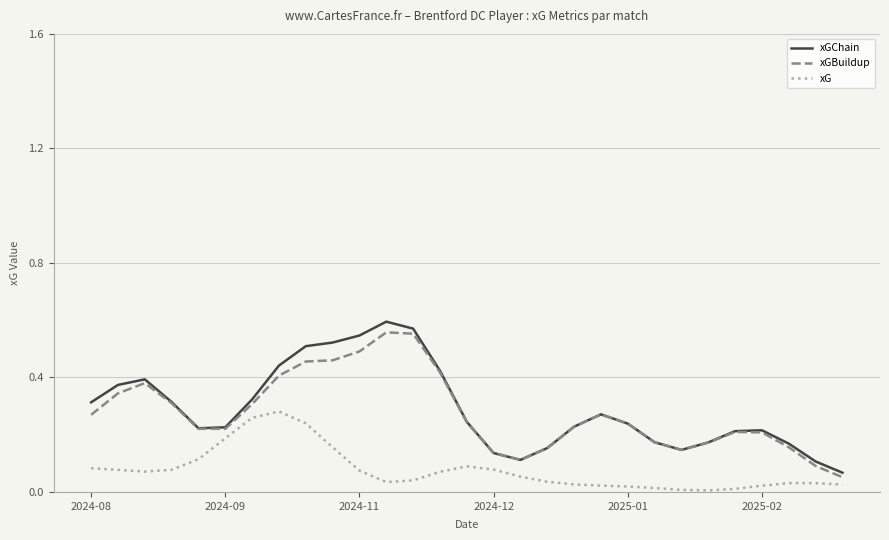

True or false: xG and xGChain intersect in this chart.

False